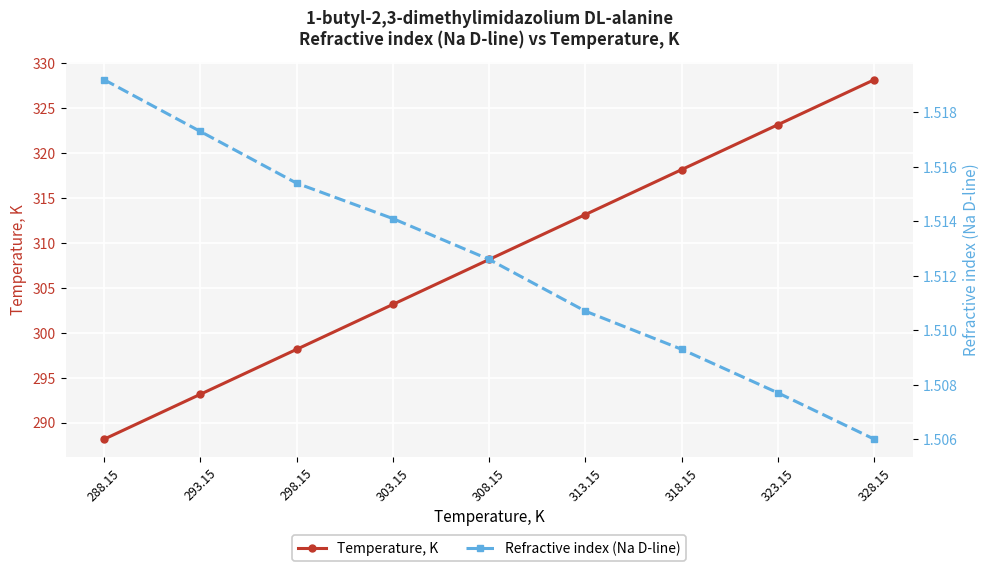

What value does the Temperature, K series have at 313.15?

313.1